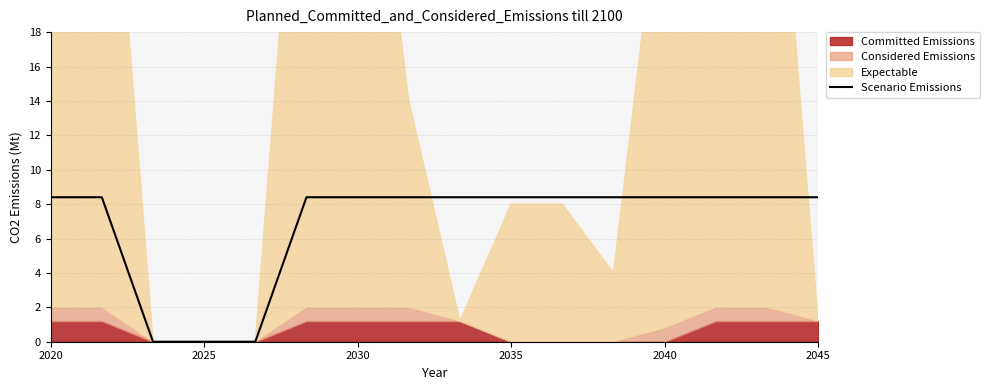

Where does the Scenario Emissions series first go above 8?

2020